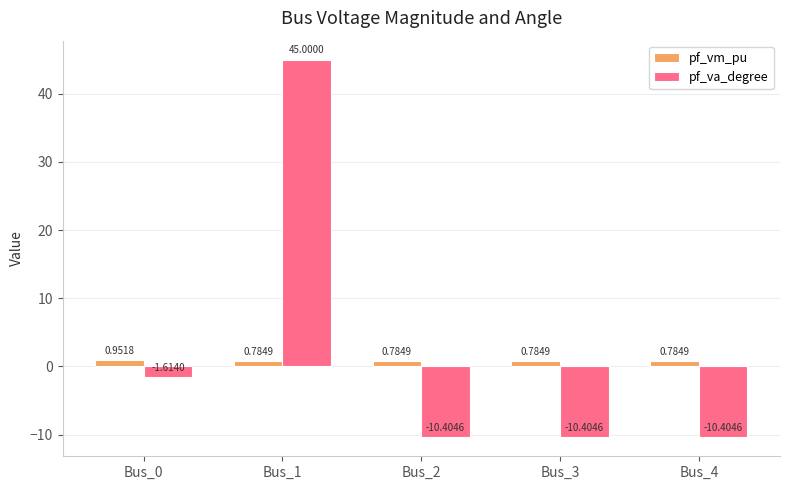

At Bus_4, list the series in order from largest to smallest.

pf_vm_pu, pf_va_degree